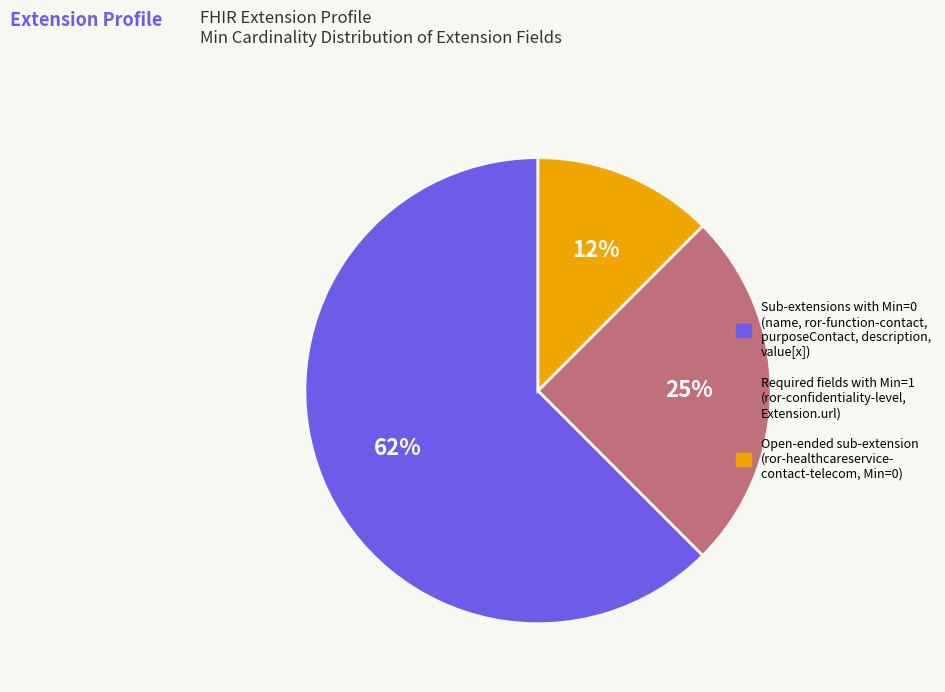

Is there any slice that represents more than half of the pie?

Yes